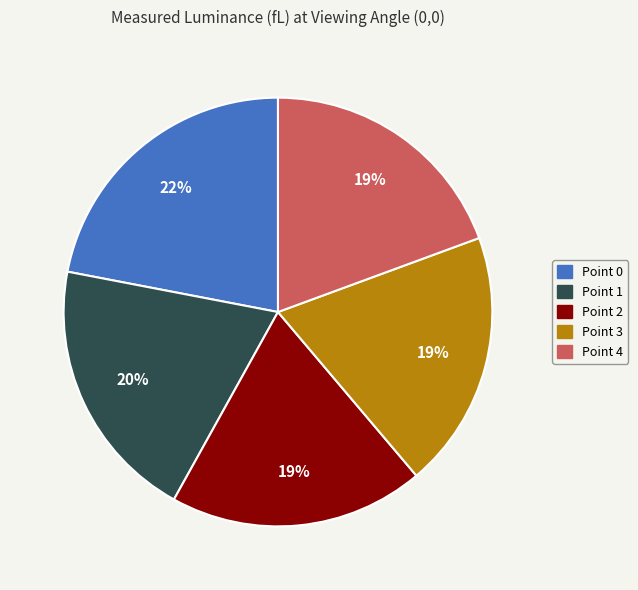

To the nearest percent, what is the difference between the largest and smallest slice percentages?

3%